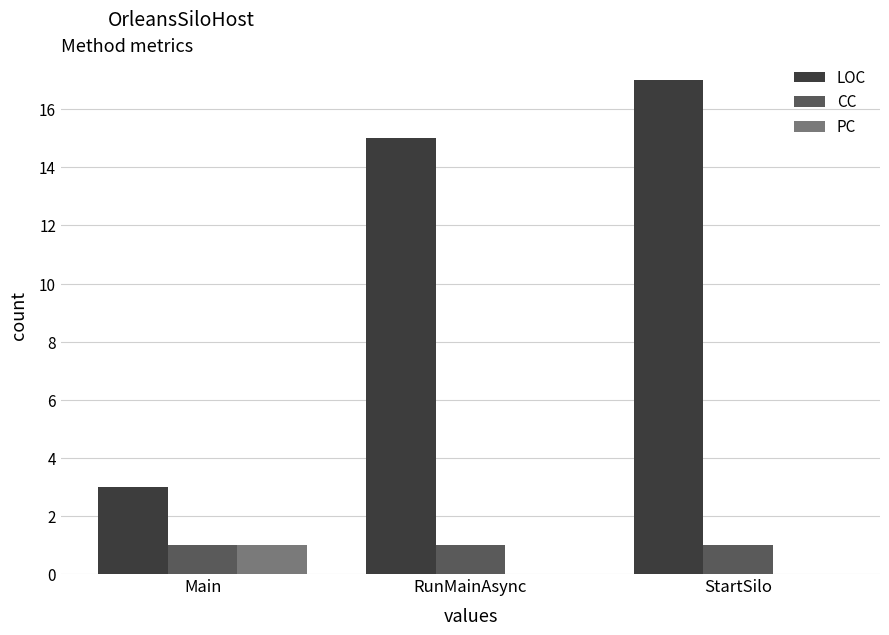

What are all the series names shown in the legend?

LOC, CC, PC